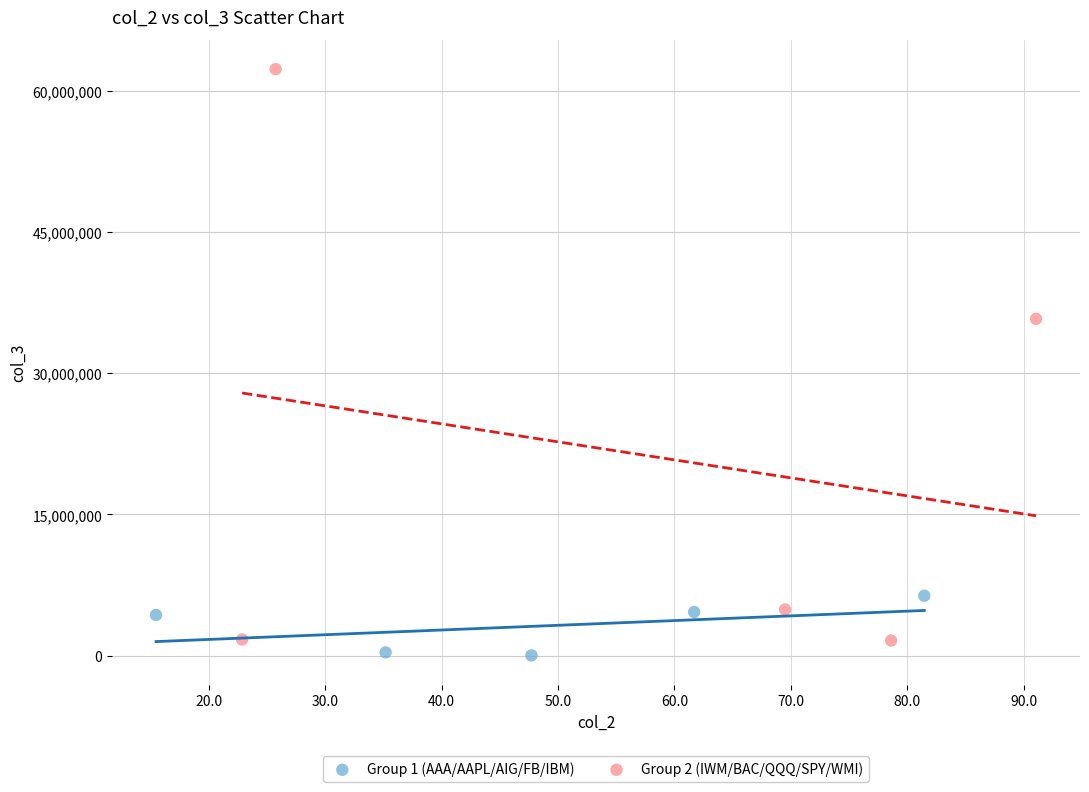

Which series has the widest spread of Y values?

Group 2 (IWM/BAC/QQQ/SPY/WMI)